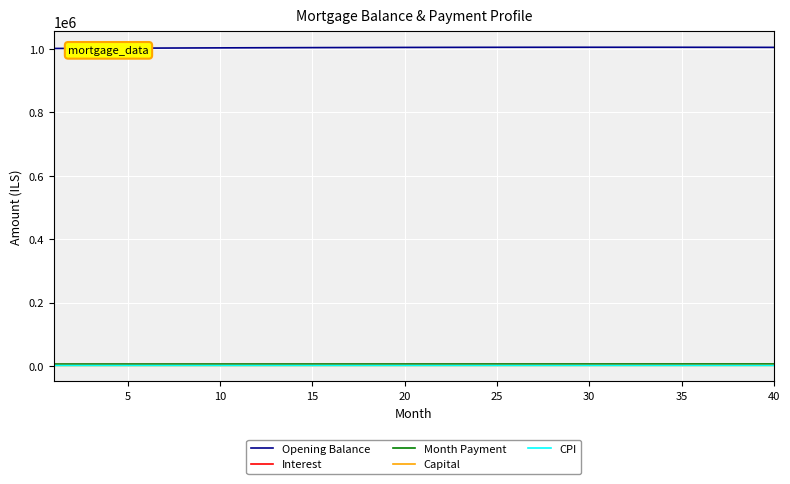

Does the chart display data point markers on the line(s)?

No